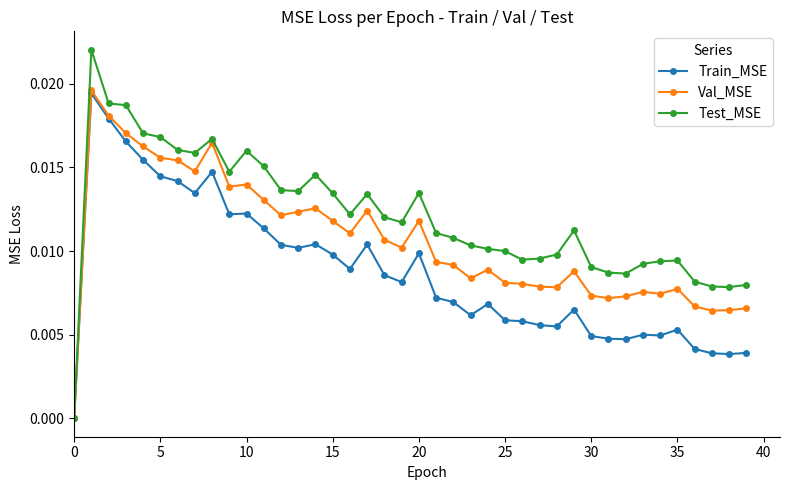

Which series has the largest total across all categories?

Test_MSE